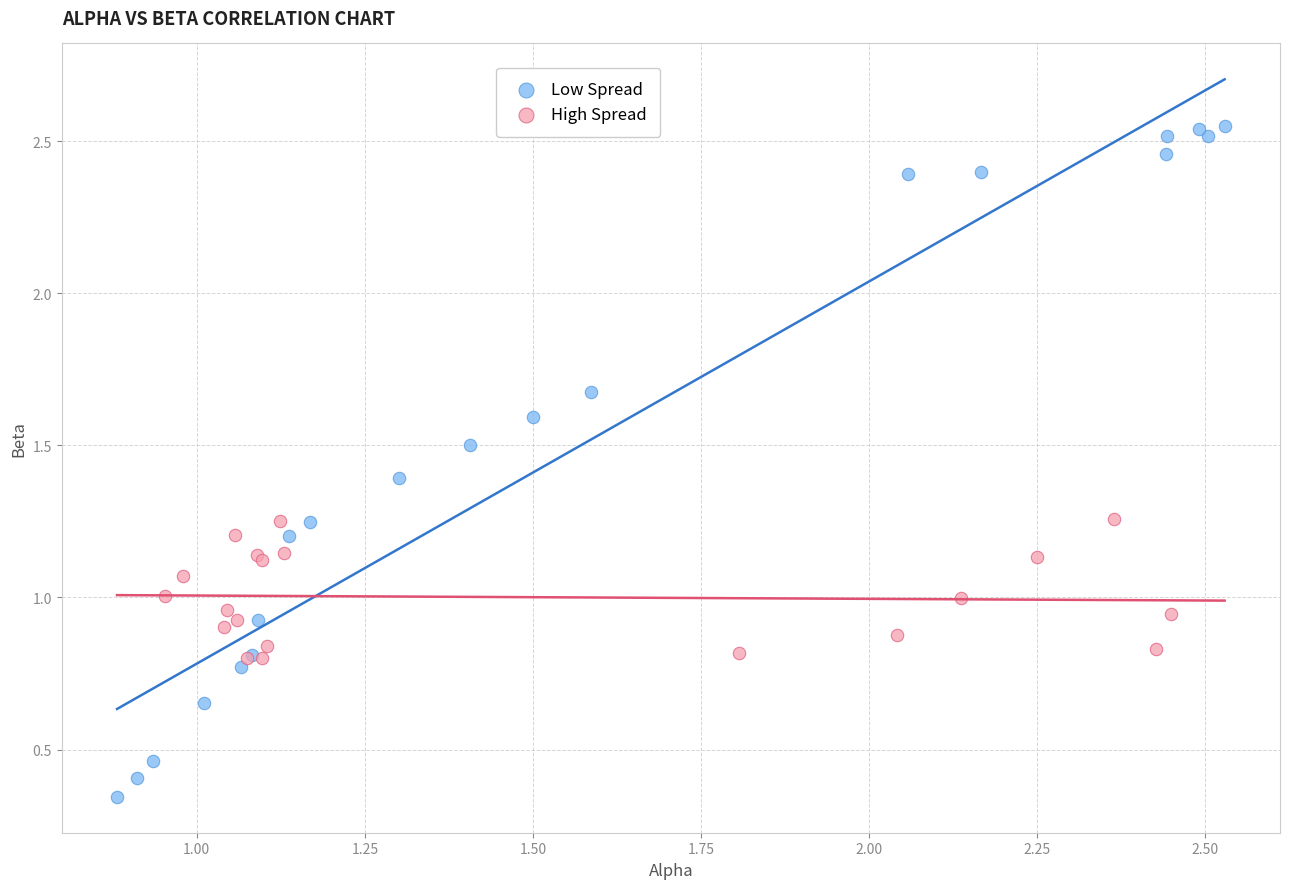

What are all the series names shown in the legend?

Low Spread, High Spread